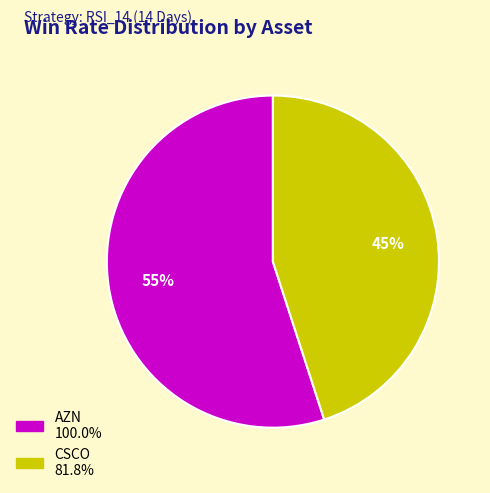

To the nearest percent, what is the average slice percentage?

50%